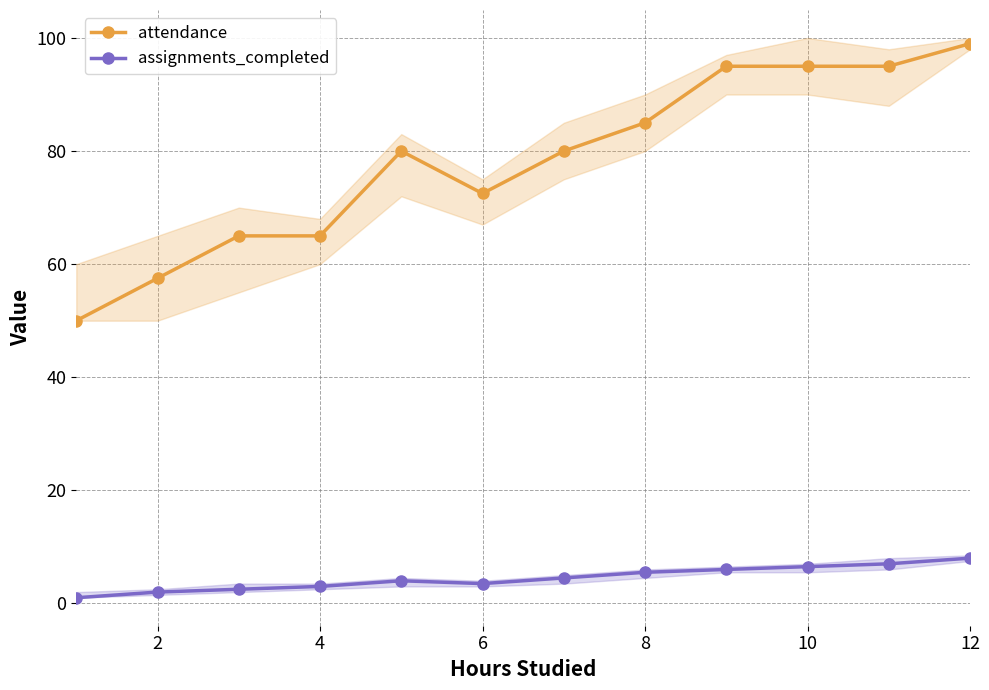

The attendance series shows 99.0 at 12. True or false?

True